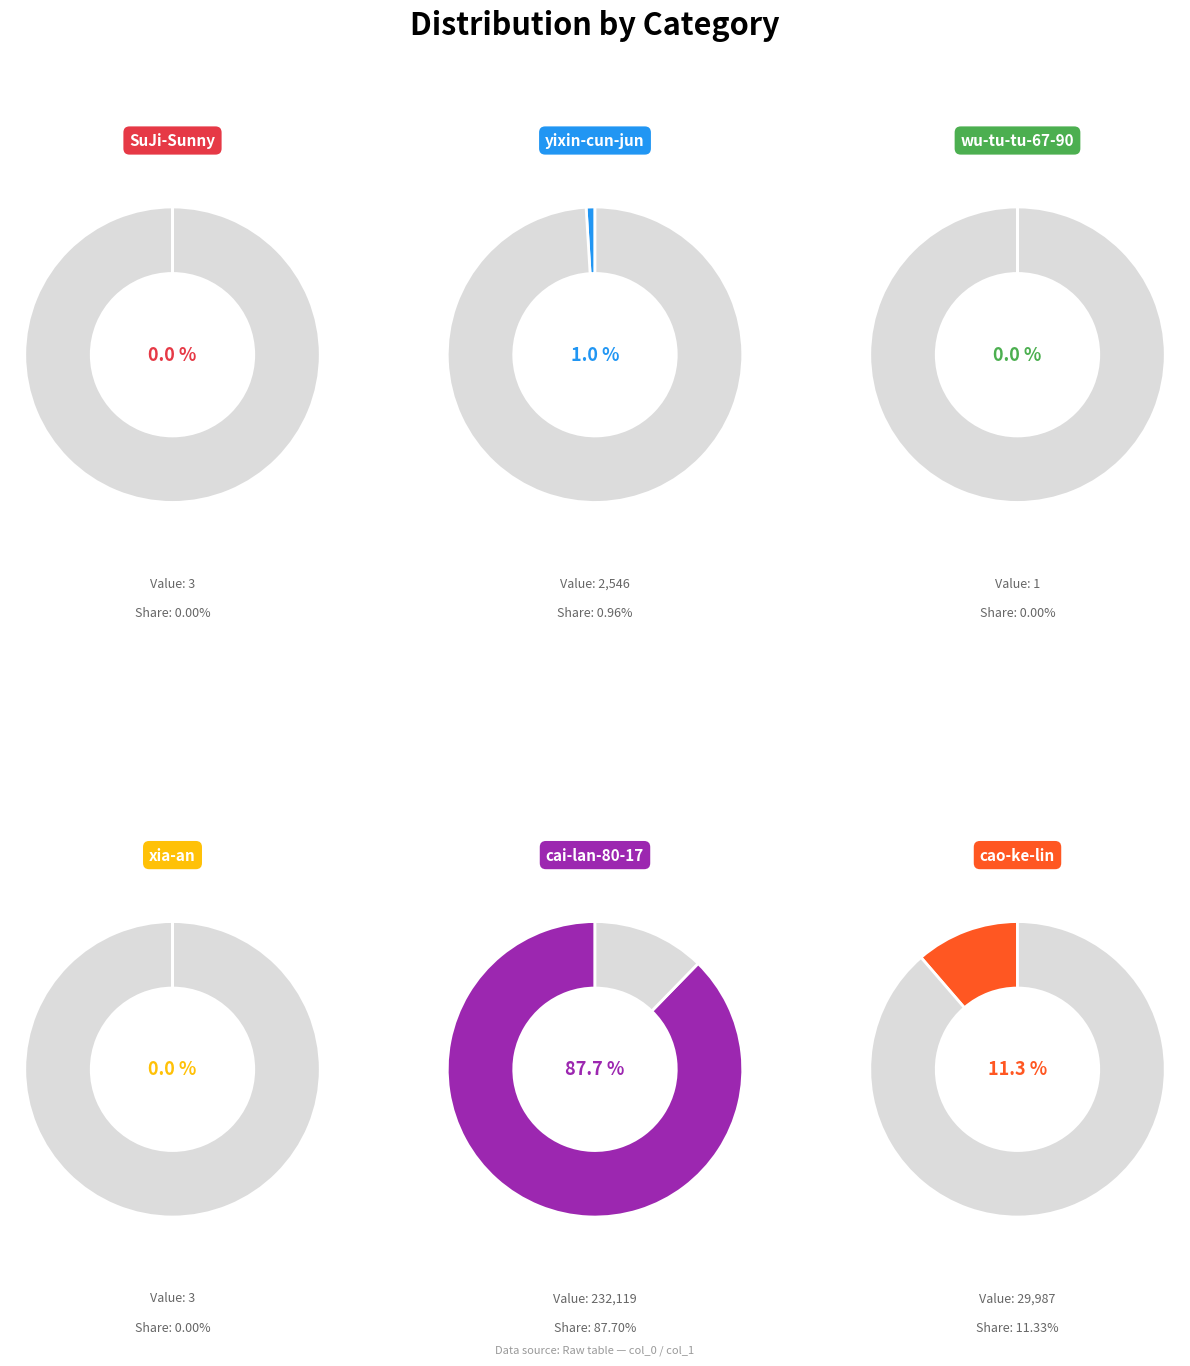

Which slice represents more than half of the pie?

cai-lan-80-17